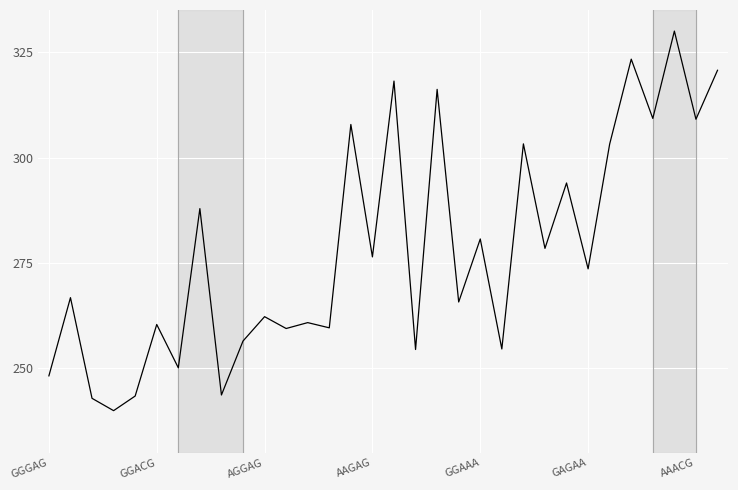

What is the smallest value displayed?

240.0